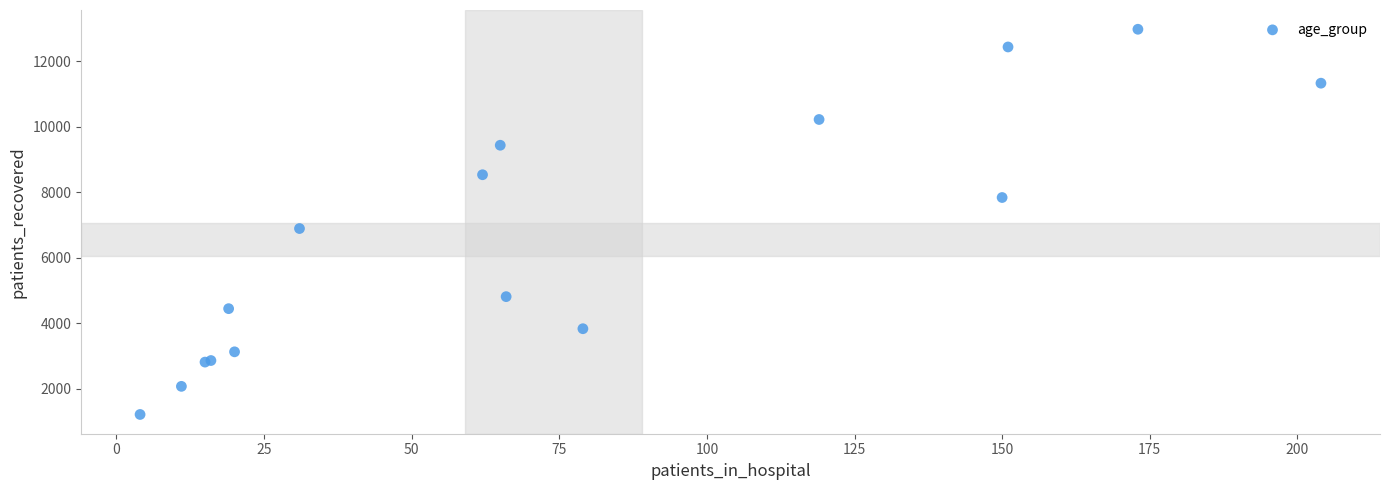

What Y value in the scatter plot is closest to 7097?

6893